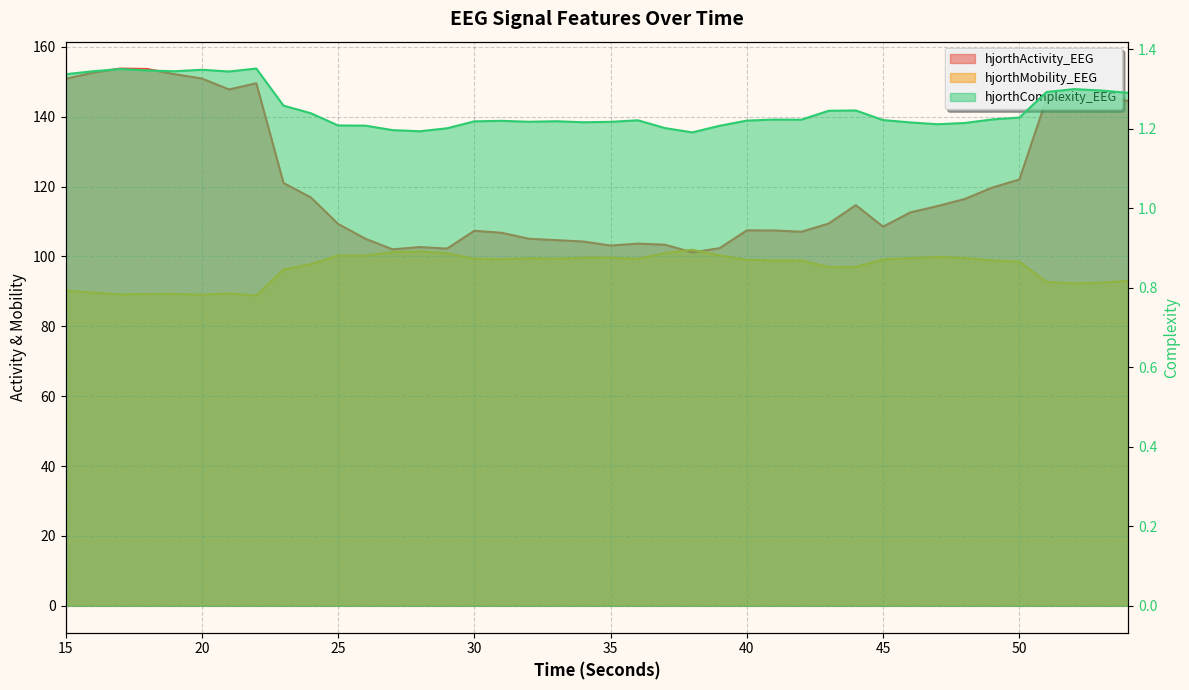

Reading right to left, extract all data points from this chart.

hjorthActivity_EEG: 54=144.4	53=146.7	52=145.4	51=145.2	50=122.0	49=119.7	48=116.4	47=114.4	46=112.6	45=108.5	44=114.7	43=109.4	42=107.1	41=107.4	40=107.5	39=102.4	38=101.2	37=103.3	36=103.7	35=103.1	34=104.3	33=104.7	32=105.1	31=106.8	30=107.3	29=102.2	28=102.7	27=102.0	26=105.1	25=109.3	24=116.9	23=121.0	22=149.5	21=147.8	20=150.9	19=152.1	18=153.6	17=153.8	16=152.6	15=150.8
hjorthMobility_EEG: 54=93.0	53=92.5	52=92.3	51=92.7	50=98.5	49=98.8	48=99.6	47=99.8	46=99.5	45=99.1	44=97.0	43=97.0	42=98.8	41=98.9	40=99.0	39=100.3	38=101.9	37=101.0	36=99.3	35=99.6	34=99.6	33=99.4	32=99.5	31=99.2	30=99.3	29=100.9	28=101.4	27=101.2	26=100.2	25=100.3	24=97.8	23=96.2	22=88.8	21=89.4	20=89.0	19=89.3	18=89.2	17=89.1	16=89.6	15=90.2
hjorthComplexity_EEG: 54=1.3	53=1.3	52=1.3	51=1.3	50=1.2	49=1.2	48=1.2	47=1.2	46=1.2	45=1.2	44=1.2	43=1.2	42=1.2	41=1.2	40=1.2	39=1.2	38=1.2	37=1.2	36=1.2	35=1.2	34=1.2	33=1.2	32=1.2	31=1.2	30=1.2	29=1.2	28=1.2	27=1.2	26=1.2	25=1.2	24=1.2	23=1.3	22=1.4	21=1.3	20=1.3	19=1.3	18=1.3	17=1.4	16=1.3	15=1.3